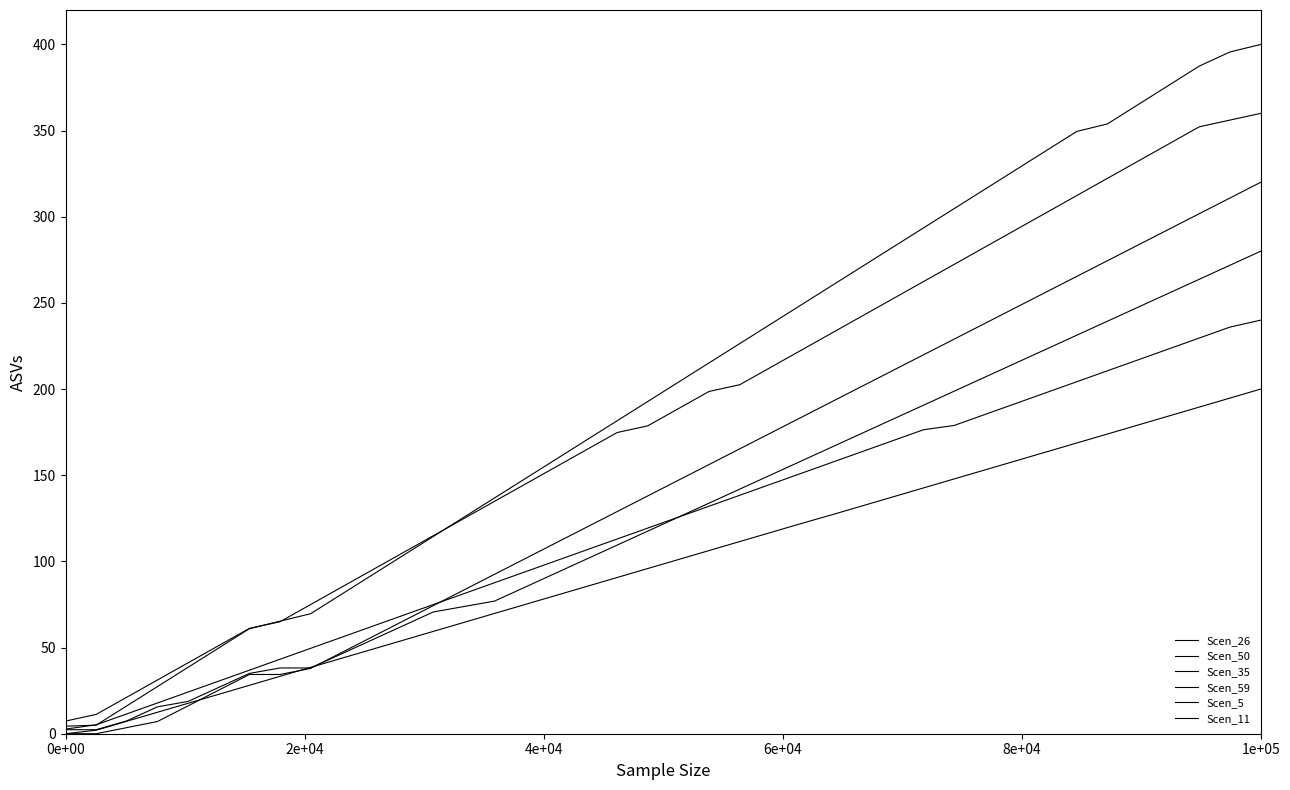

Does the chart have visible grid lines?

No